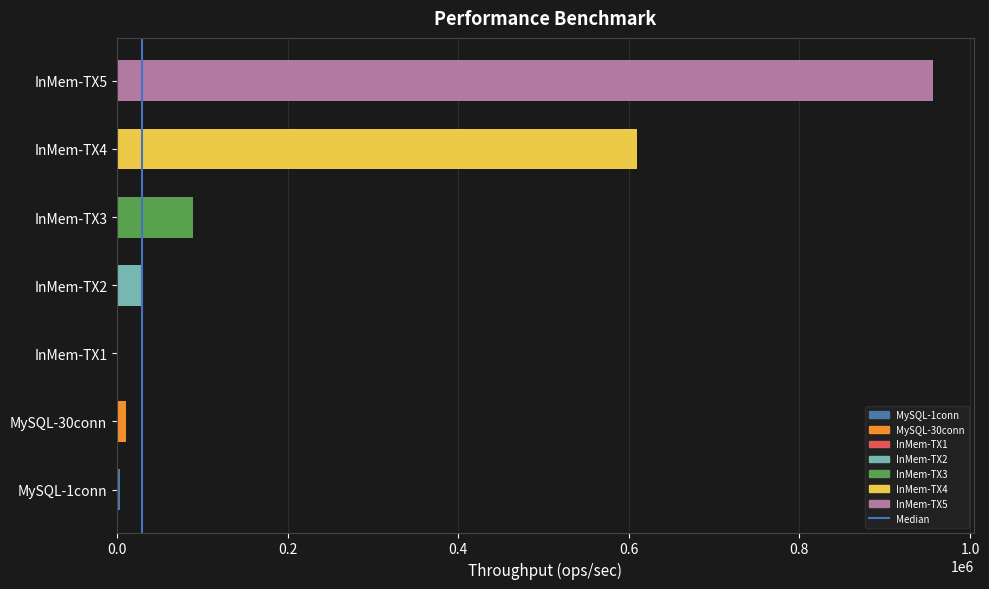

Reading left to right, list all the values displayed in this chart.

3489.4	10101.4	834.3	29165.8	88749.7	609113.0	956507.8